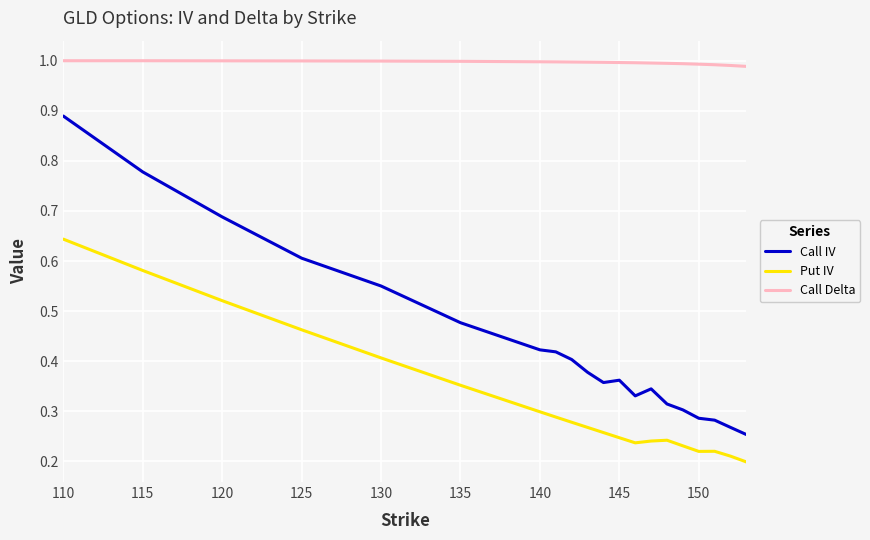

How many lines are shown in the chart?

3